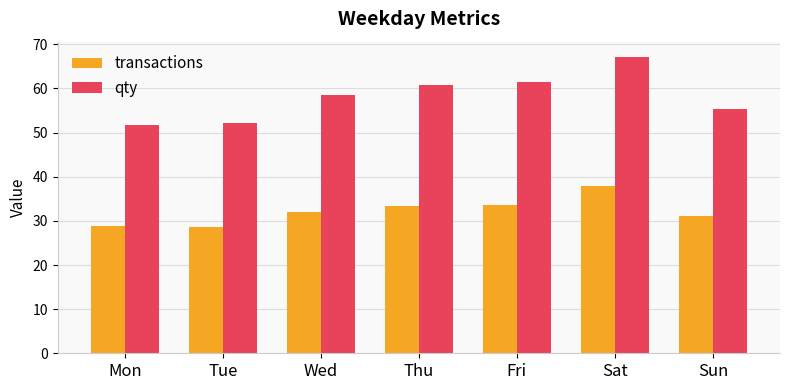

Rank the categories by qty value from highest to lowest.

Sat, Fri, Thu, Wed, Sun, Tue, Mon